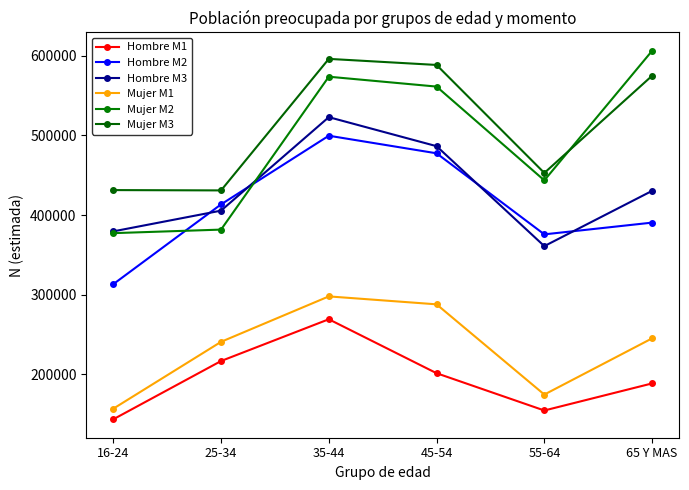

What is the sum of the Hombre M2 values at 45-54 and 55-64?

853139